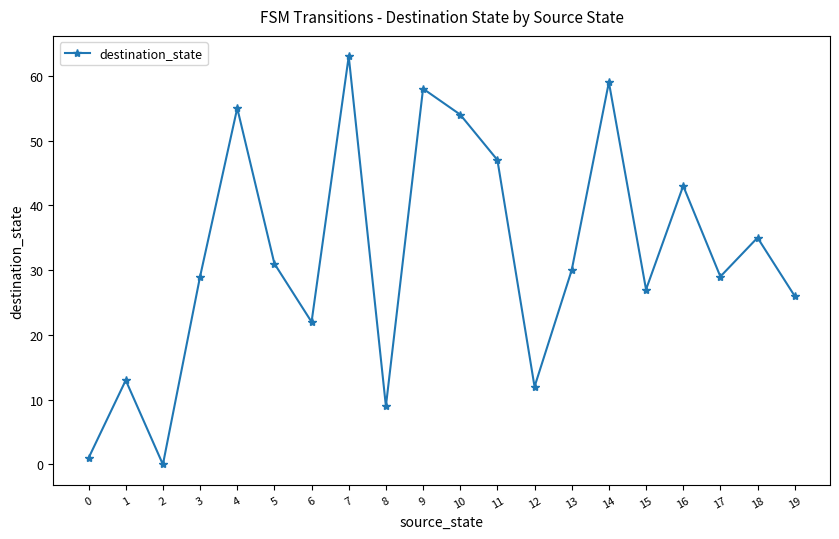

At which label does the data first exceed 30?

4